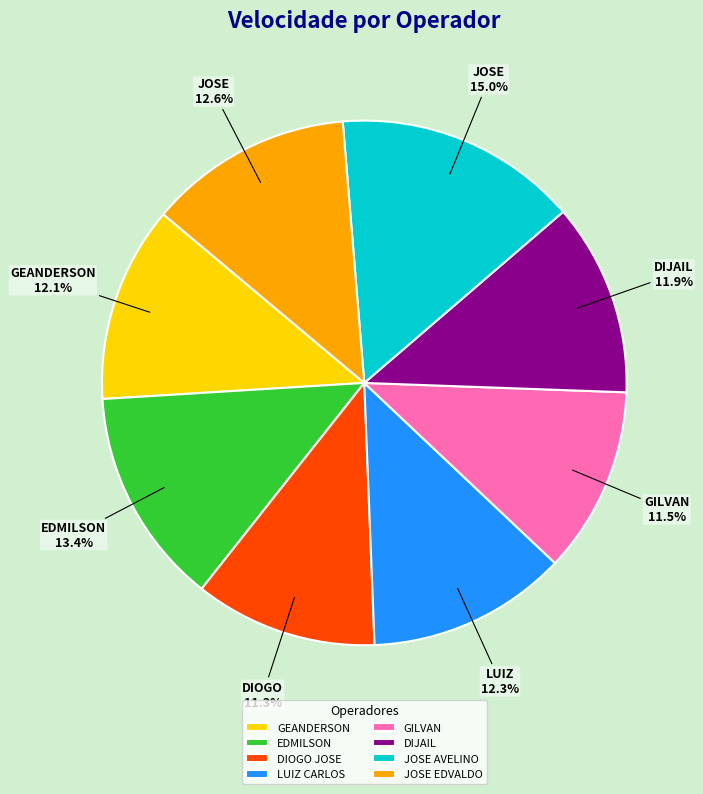

Between GEANDERSON and EDMILSON, which is larger?

EDMILSON